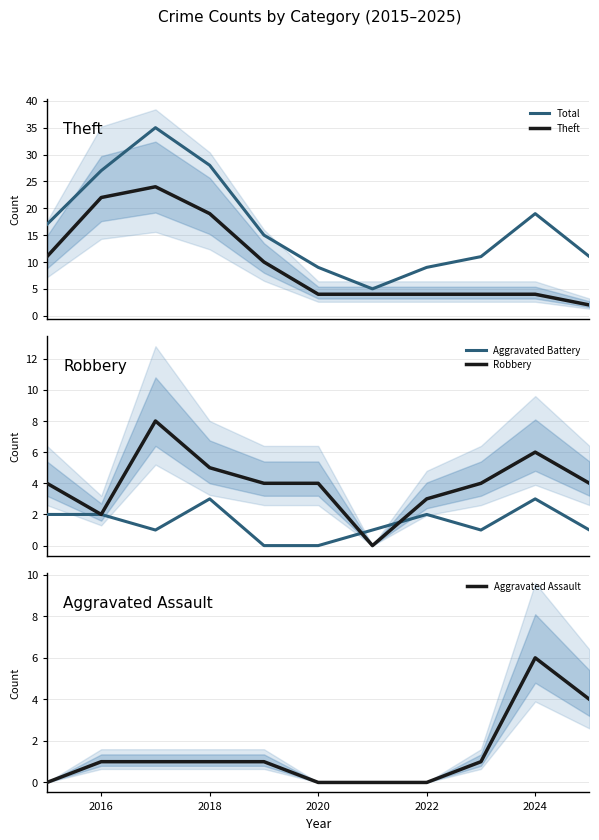

At which label does Aggravated Assault reach its peak?

2024